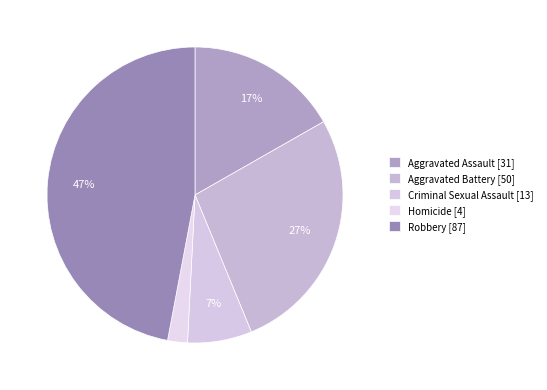

Count the number of slices in the pie.

5